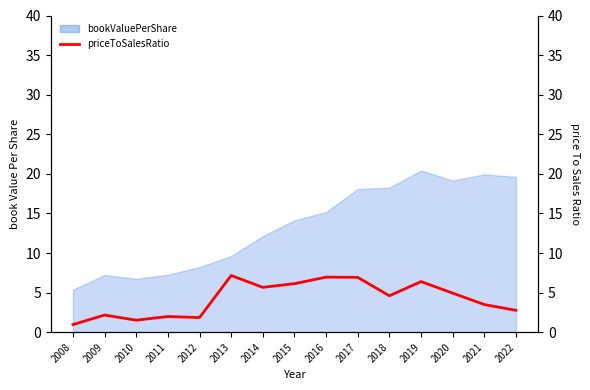

How many categories are shown in the chart?

15